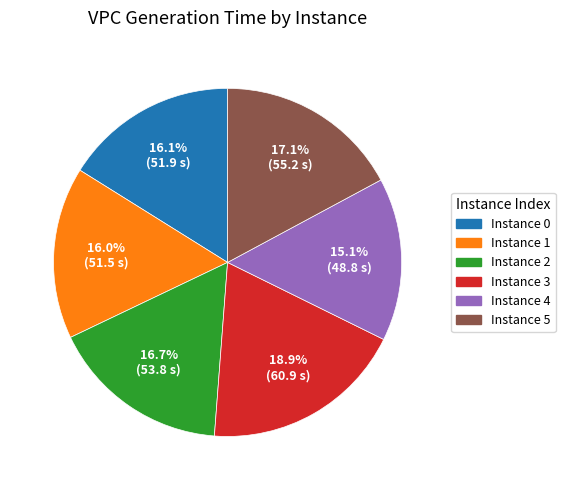

What is the ratio of the value at Instance 5 to the value at Instance 0?

1.1